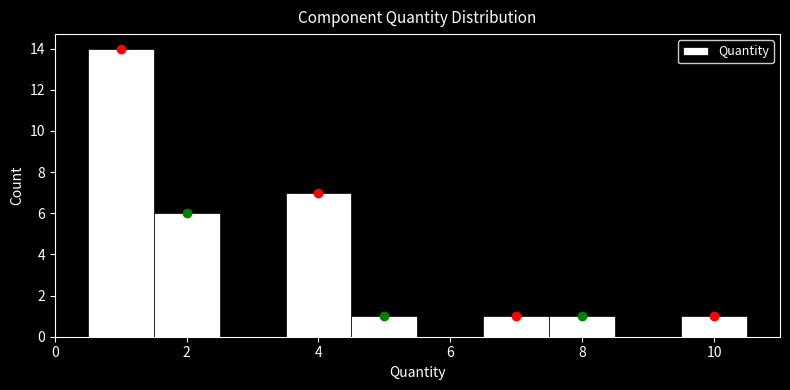

What is the height of the bar covering 4.5 to 5.5 on the x-axis? Neither the bar edges nor the heights are printed on the chart, so give them approximately, as read against the axes.

1